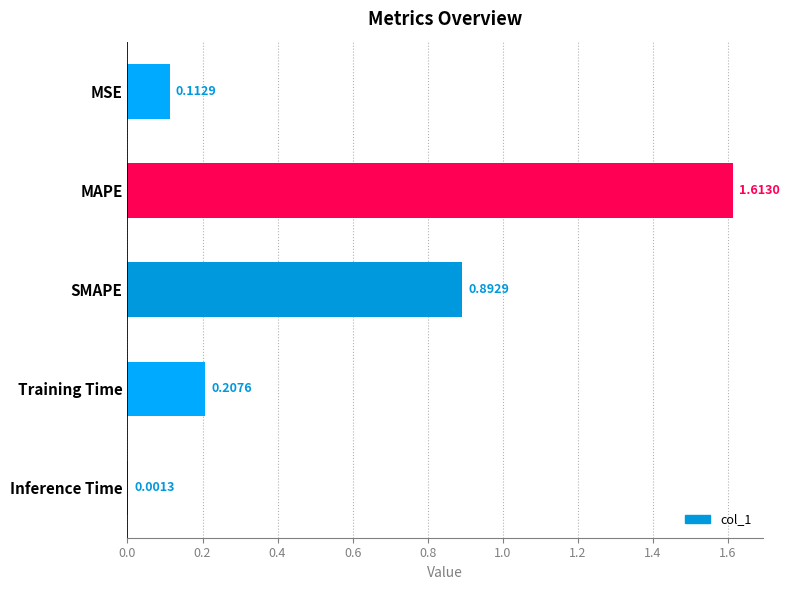

Are the bars horizontal?

Yes